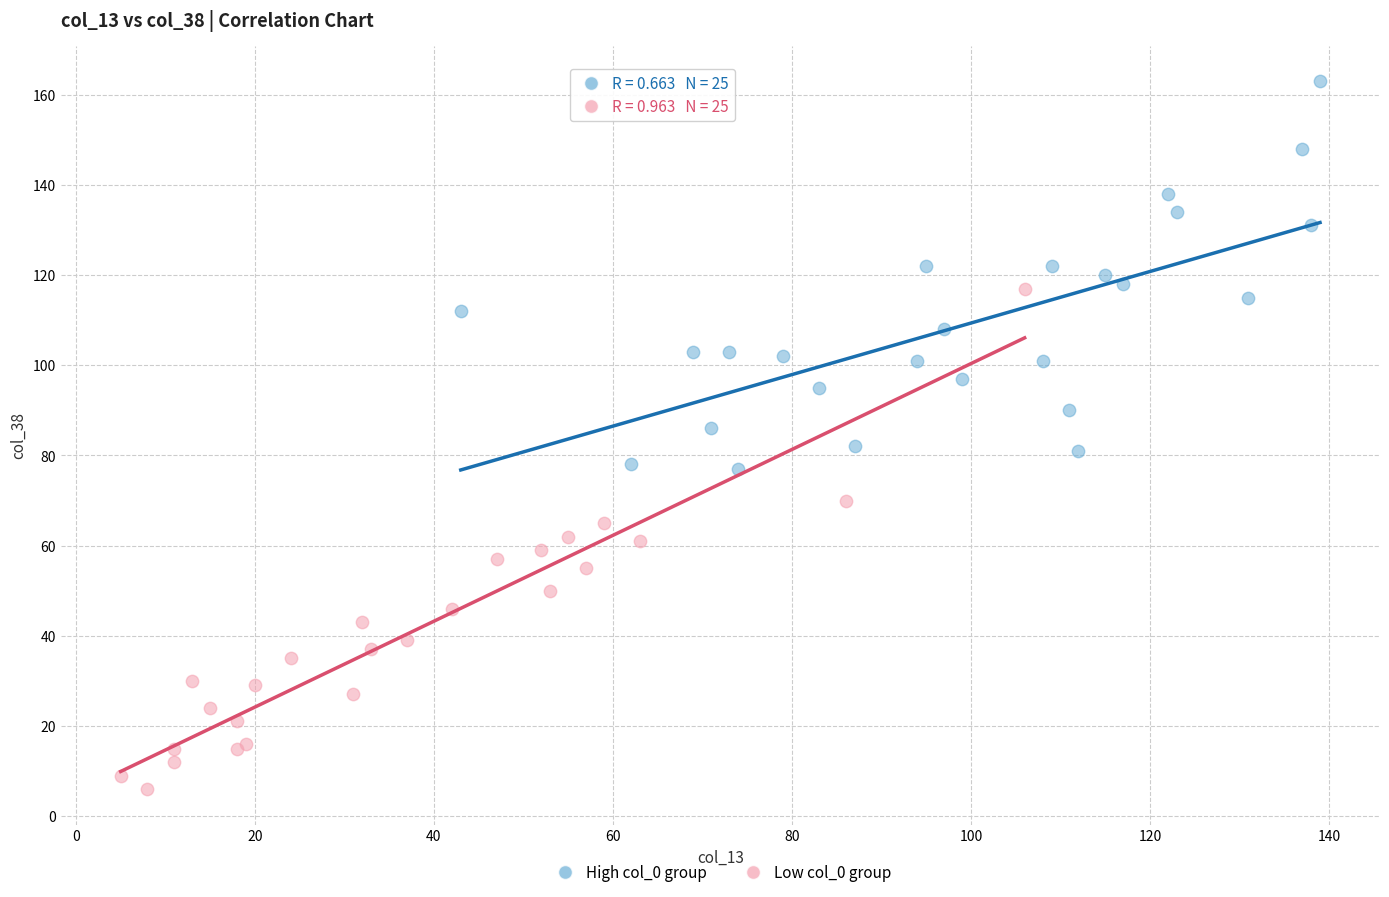

What are all the series names shown in the legend?

High col_0 group, Low col_0 group